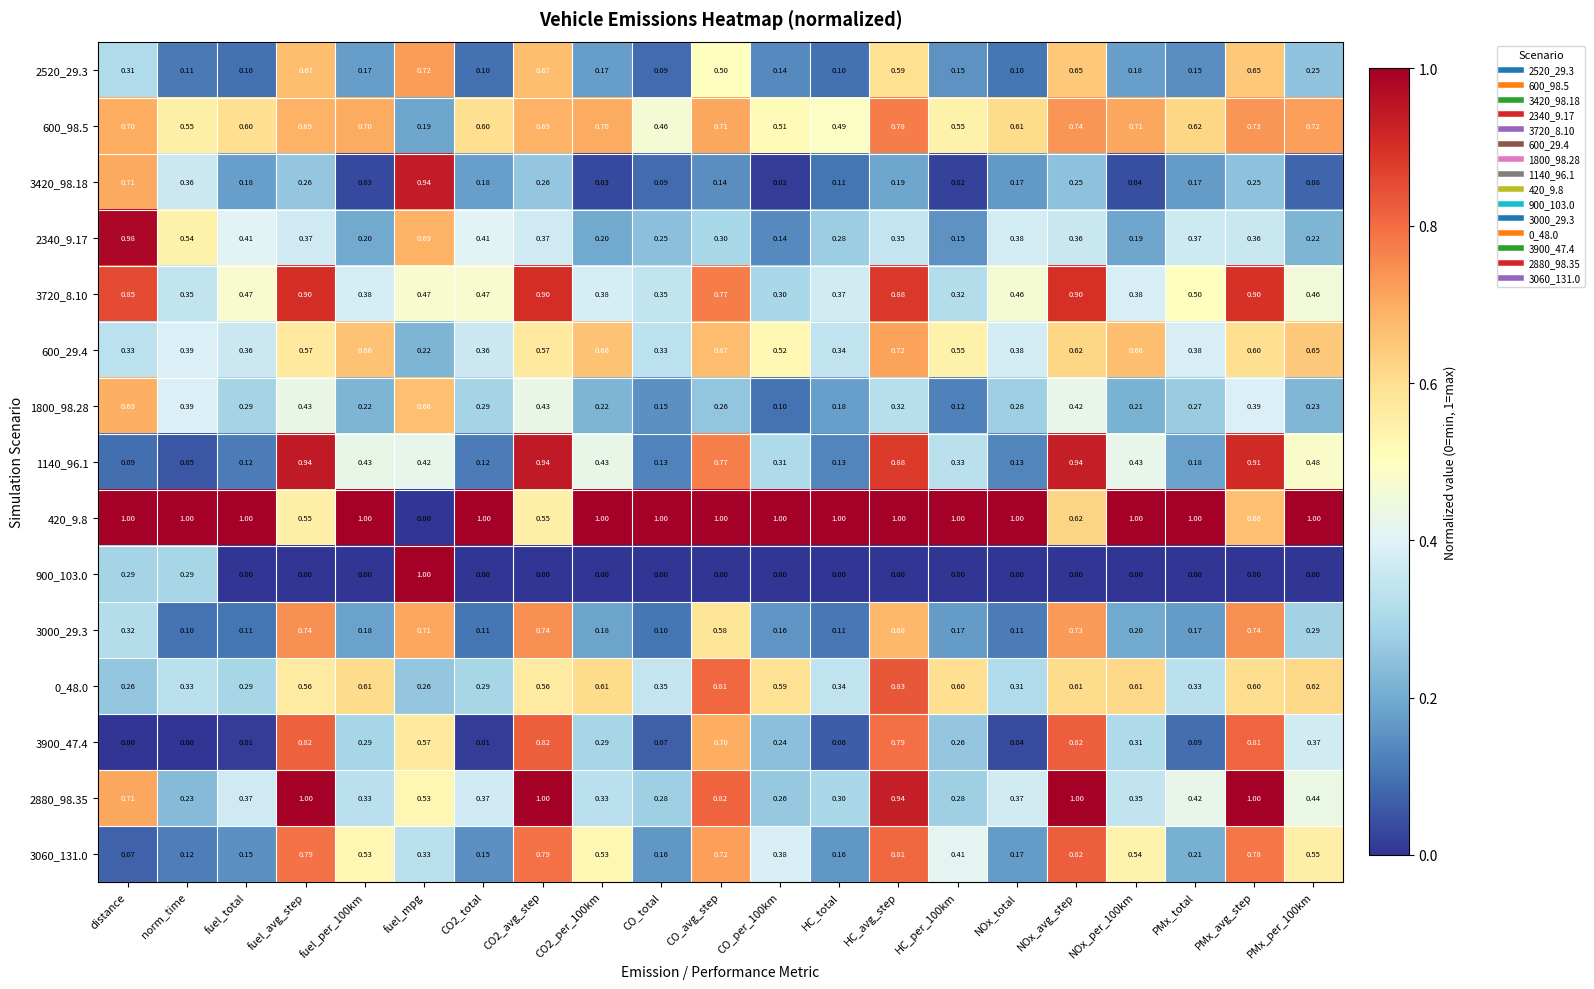

Which category has the highest value in the 900_103.0 series?

fuel_mpg